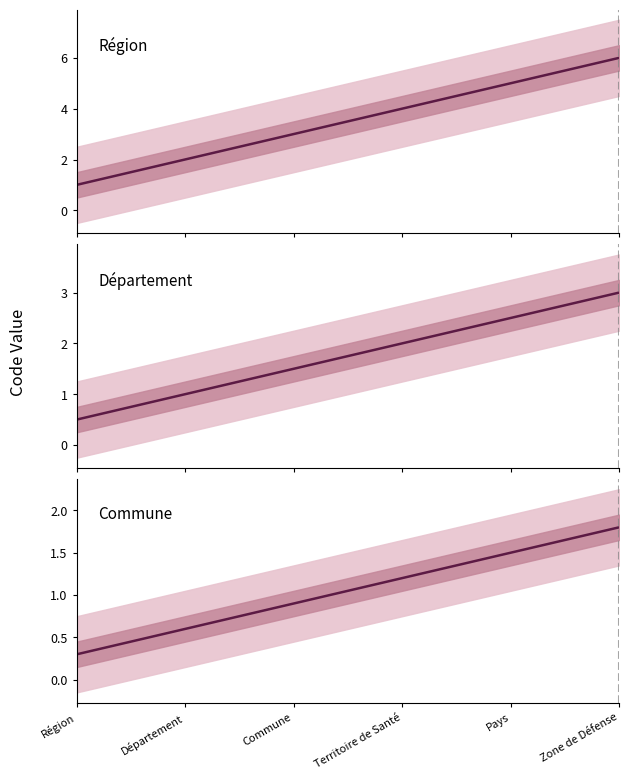

True or false: the data shows 2 at Département.

True